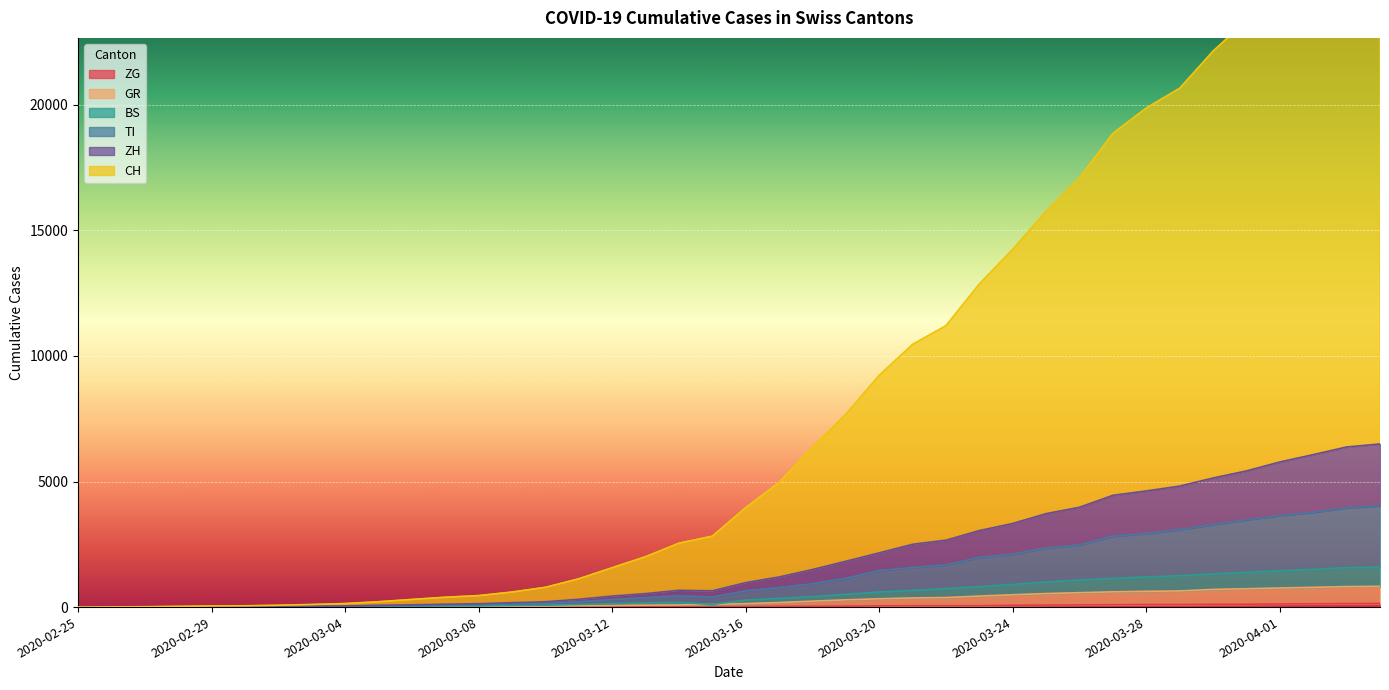

At which category does the chart reach its minimum across all series?

2020-02-25